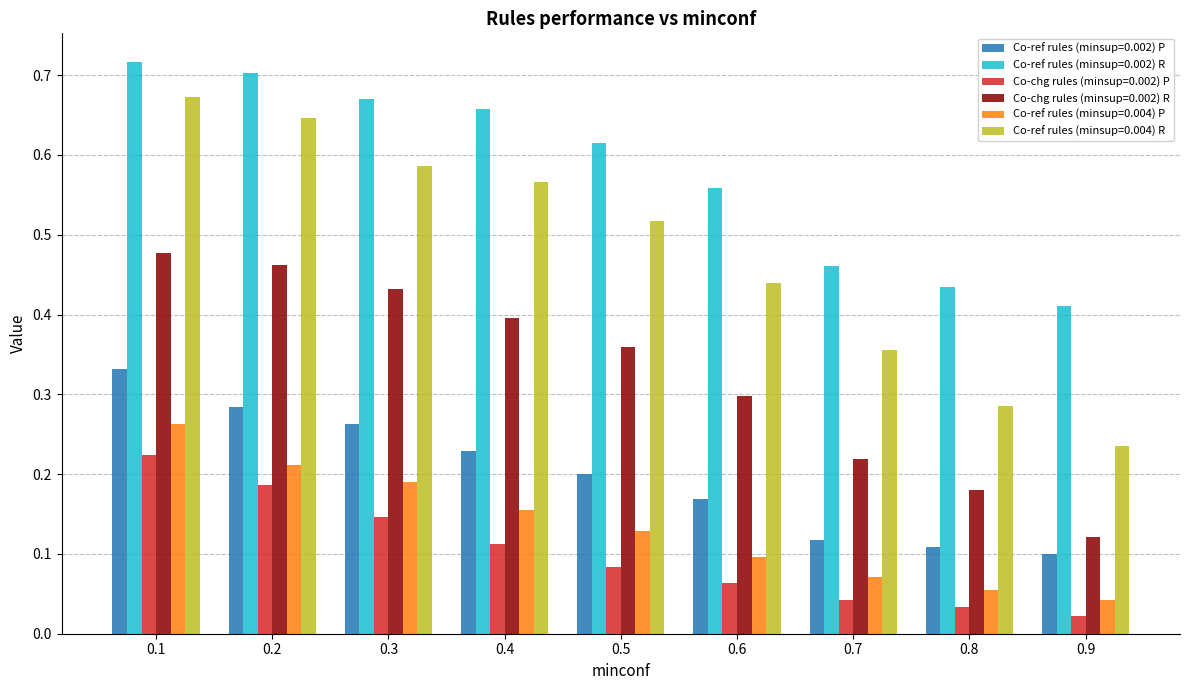

True or false: Co-chg rules (minsup=0.002) R has a value of 0.4 at 0.4.

True